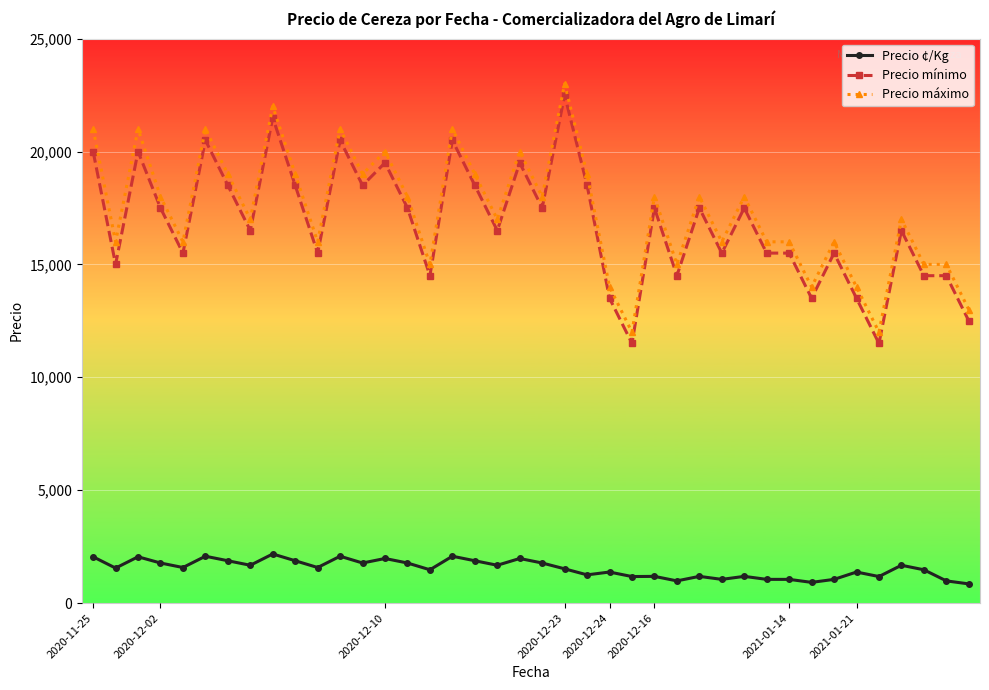

What are all the series names shown in the legend?

Precio ¢/Kg, Precio mínimo, Precio máximo